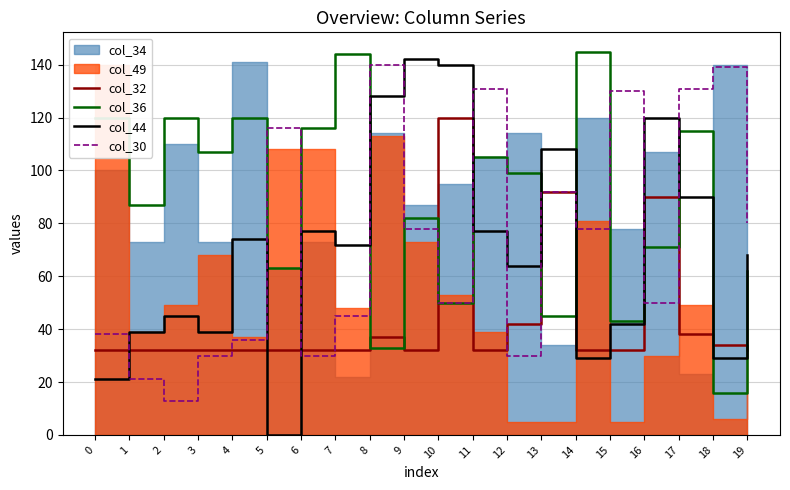

Is the value of col_30 at 10 greater than the value of col_36 at 7?

No